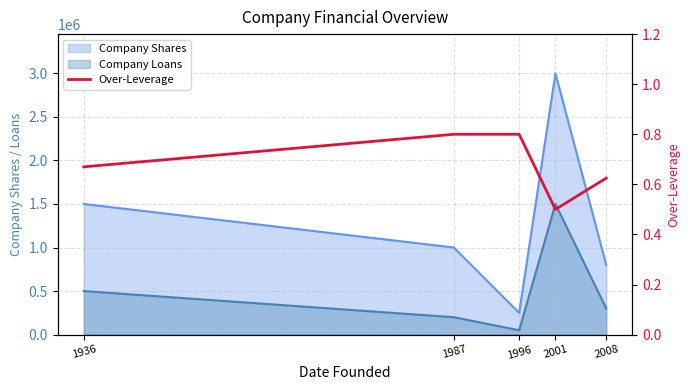

Is it true that the value at 1987 is 0.5?

False